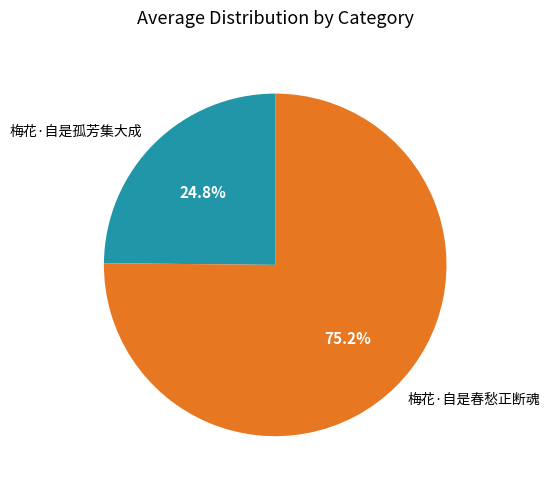

To the nearest percent, what percentage of the pie is 梅花·自是孤芳集大成?

25%